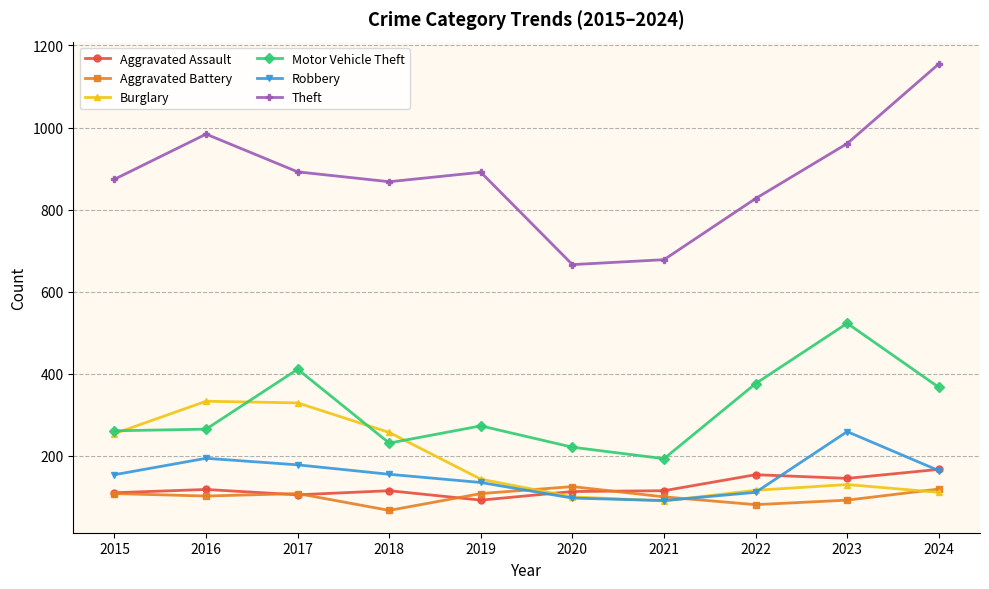

Read the Aggravated Assault value at 2022, to the nearest 10.

150